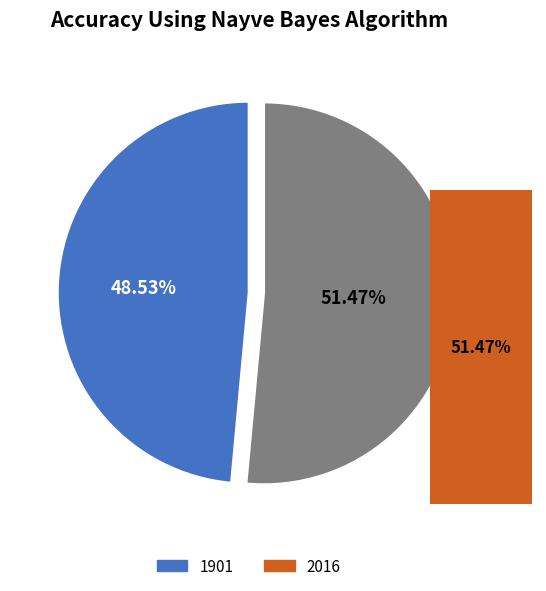

True or false: 1901 accounts for 39% of the total.

False